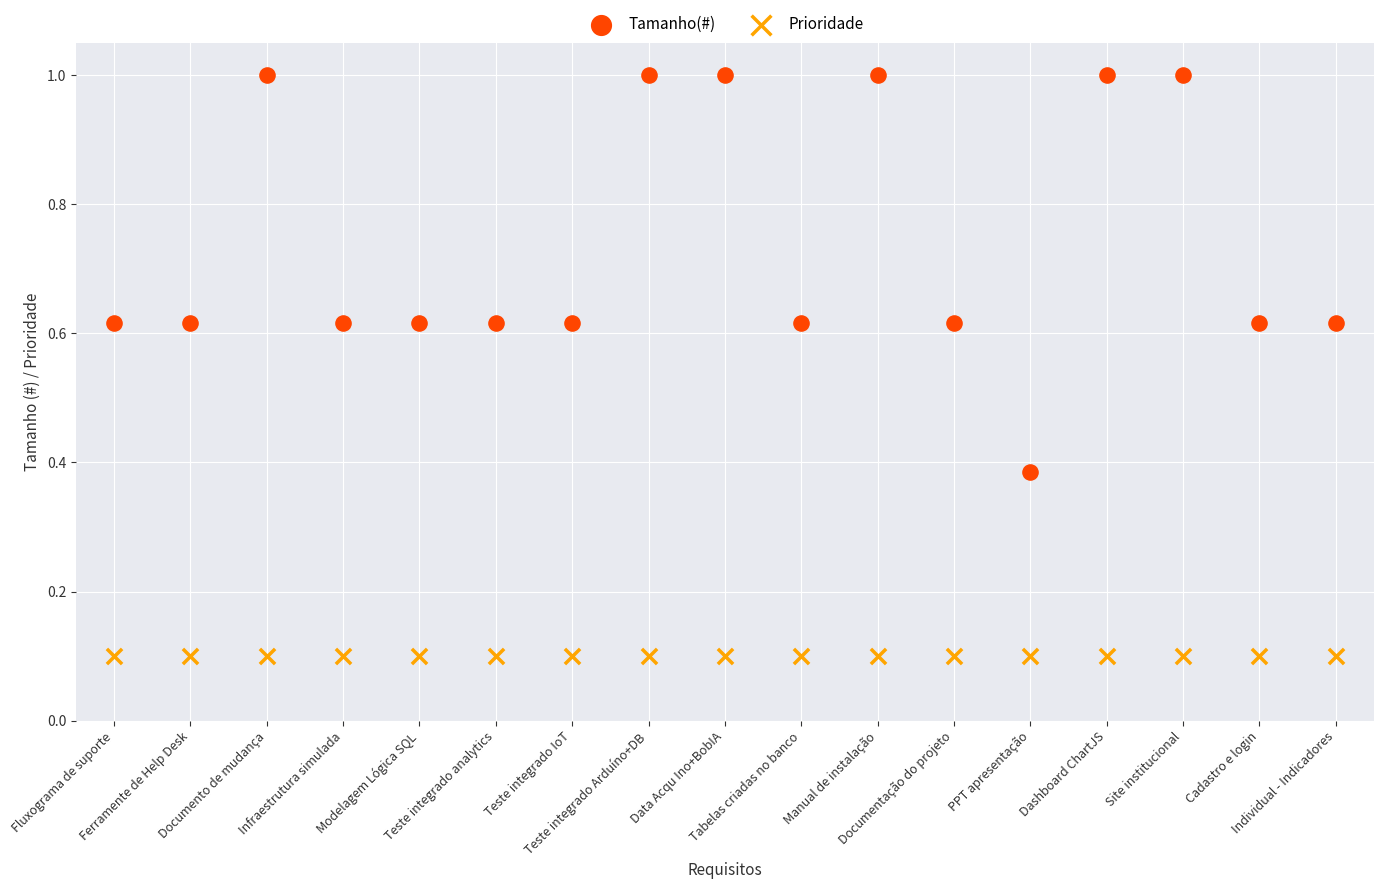

Which series contains the lowest Y value?

Prioridade